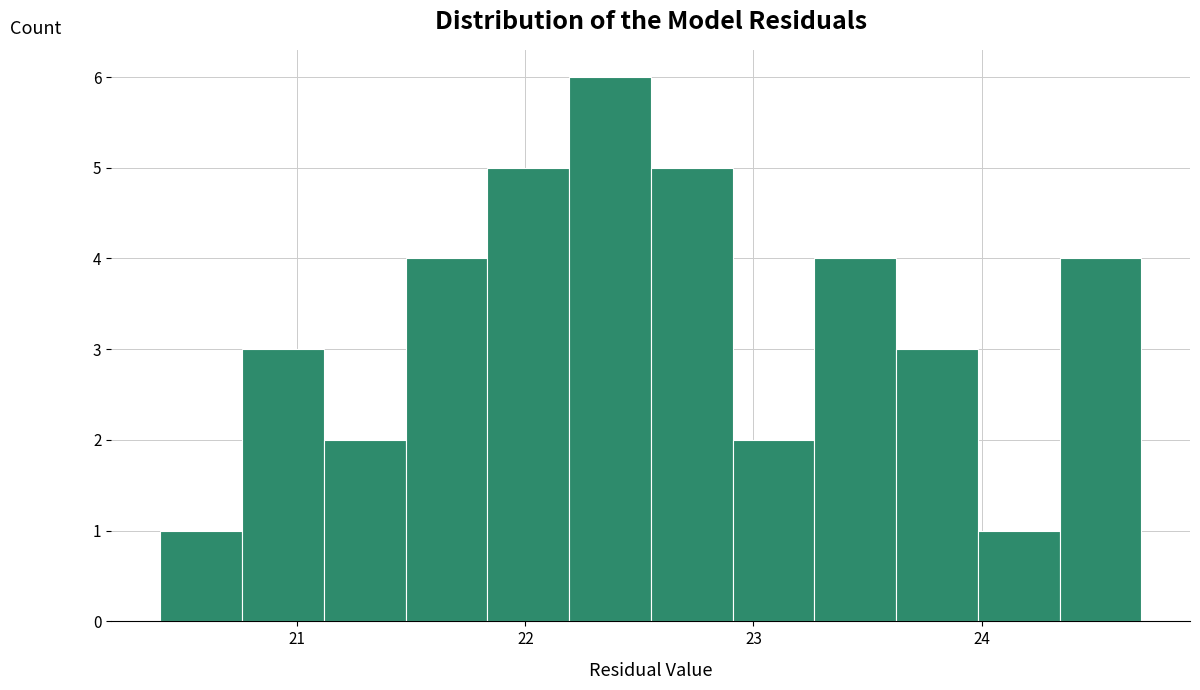

Around what value on the x-axis is the tallest bar? Give the approximate position of its centre, as read against the axis.

22.4